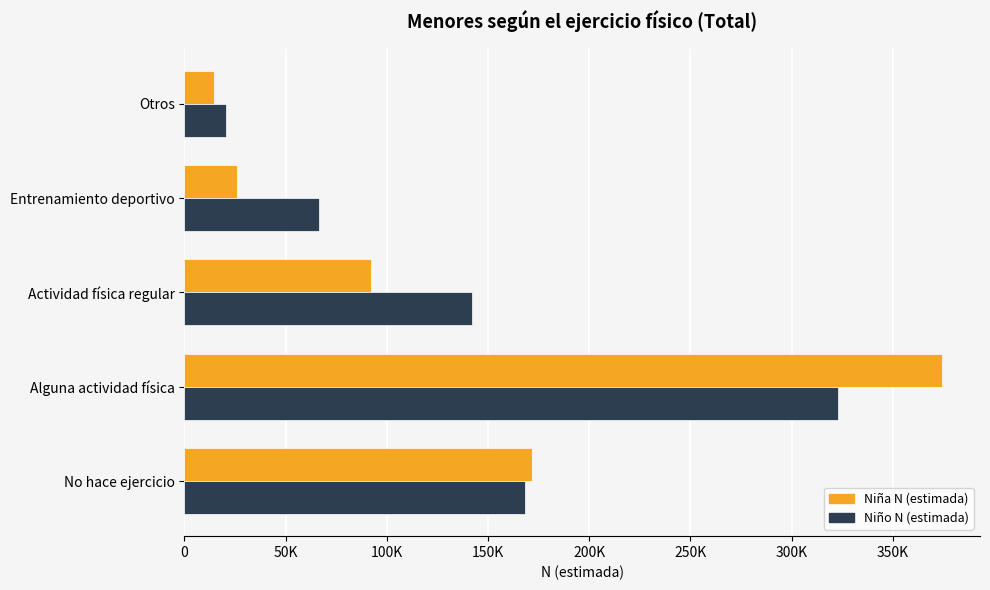

What are all the series names shown in the legend?

Niña N (estimada), Niño N (estimada)